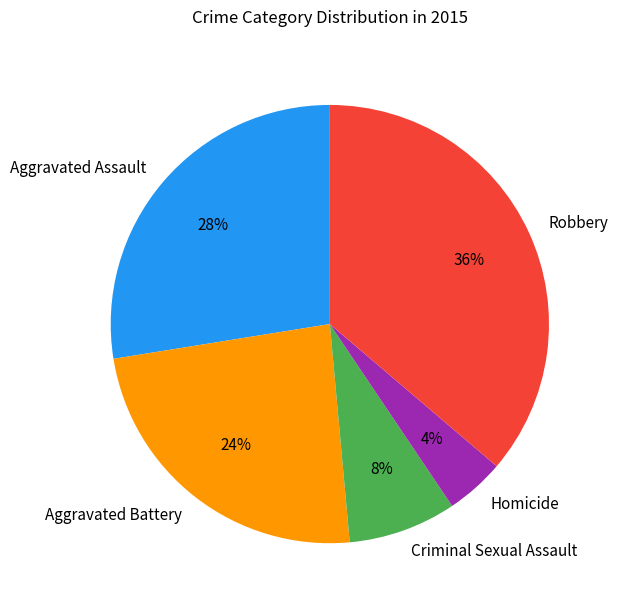

Do Criminal Sexual Assault and Aggravated Battery together represent more than half of the pie?

No